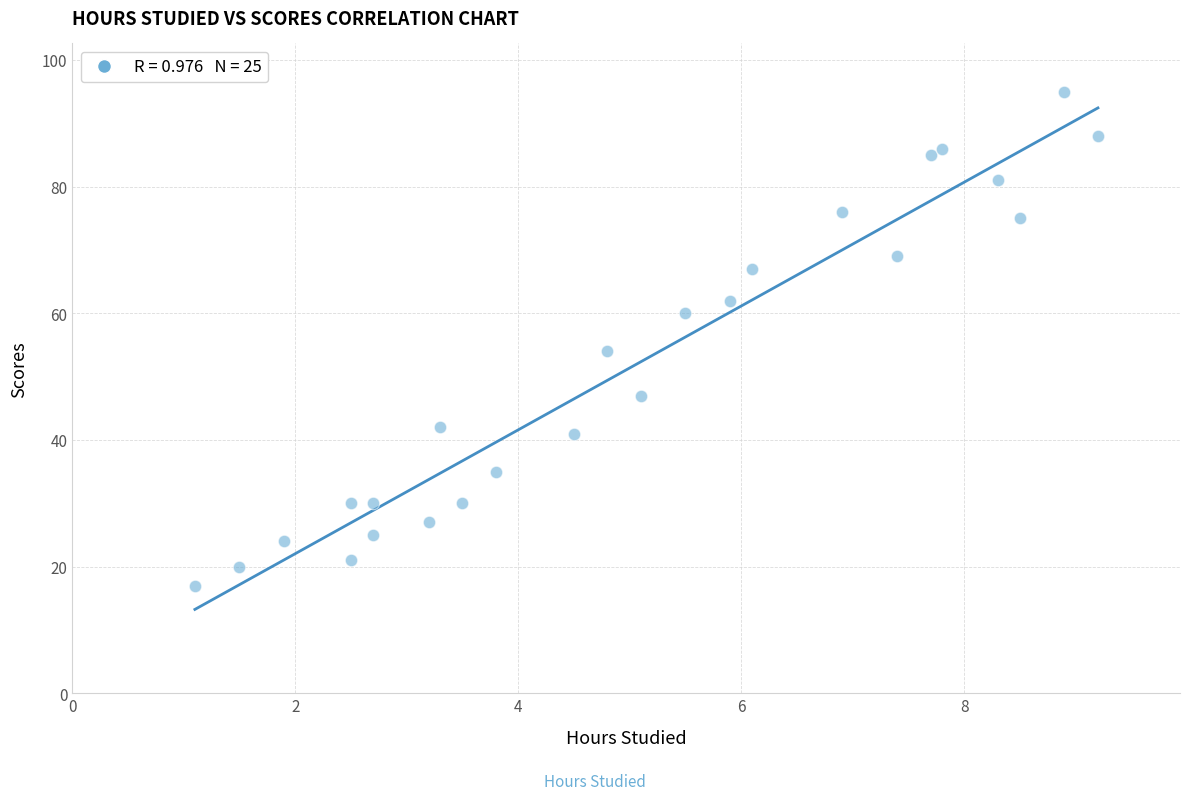

What Y value in the scatter plot is closest to 56?

54